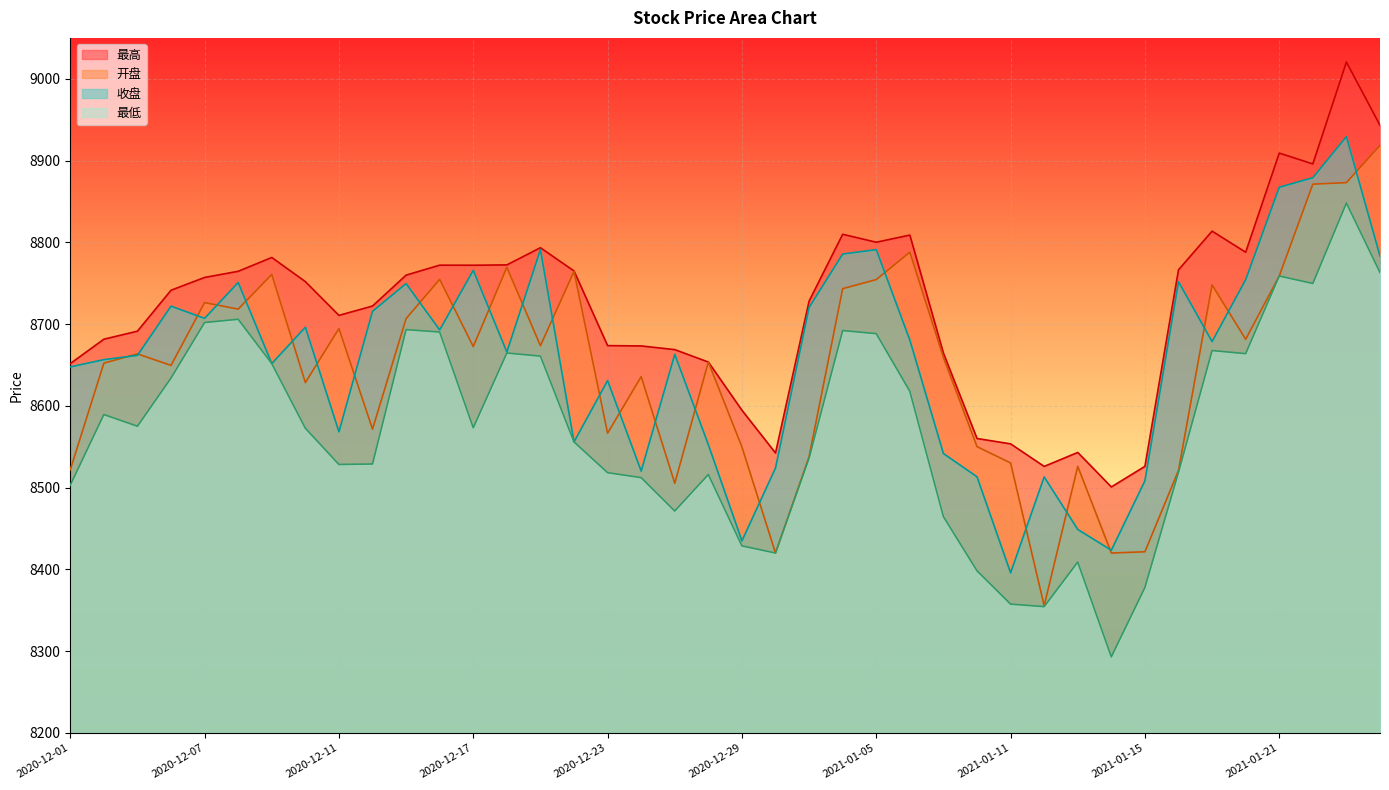

Reading left to right, list all the values displayed in this chart.

开盘: 2020-12-01=8521.9	2020-12-02=8652.3	2020-12-03=8663.5	2020-12-04=8649.5	2020-12-07=8726.3	2020-12-08=8718.3	2020-12-09=8760.7	2020-12-10=8628.5	2020-12-11=8694.5	2020-12-14=8571.5	2020-12-15=8706.7	2020-12-16=8754.7	2020-12-17=8672.5	2020-12-18=8769.5	2020-12-21=8673.5	2020-12-22=8764.4	2020-12-23=8566.6	2020-12-24=8635.8	2020-12-25=8505.3	2020-12-28=8653.6	2020-12-29=8549.7	2020-12-30=8420.0	2020-12-31=8537.9	2021-01-04=8743.3	2021-01-05=8754.4	2021-01-06=8787.9	2021-01-07=8659.2	2021-01-08=8550.1	2021-01-11=8530.1	2021-01-12=8355.6	2021-01-13=8526.0	2021-01-14=8420.0	2021-01-15=8421.5	2021-01-18=8521.0	2021-01-19=8747.9	2021-01-20=8681.4	2021-01-21=8758.8	2021-01-22=8871.1	2021-01-25=8873.0	2021-01-26=8918.5
收盘: 2020-12-01=8647.6	2020-12-02=8656.5	2020-12-03=8661.8	2020-12-04=8721.9	2020-12-07=8707.0	2020-12-08=8750.8	2020-12-09=8651.7	2020-12-10=8696.1	2020-12-11=8568.3	2020-12-14=8715.6	2020-12-15=8749.5	2020-12-16=8692.8	2020-12-17=8765.7	2020-12-18=8665.8	2020-12-21=8791.1	2020-12-22=8555.9	2020-12-23=8630.9	2020-12-24=8520.2	2020-12-25=8663.0	2020-12-28=8552.5	2020-12-29=8434.8	2020-12-30=8524.0	2020-12-31=8720.4	2021-01-04=8785.7	2021-01-05=8791.1	2021-01-06=8680.4	2021-01-07=8541.7	2021-01-08=8513.3	2021-01-11=8395.8	2021-01-12=8513.1	2021-01-13=8448.8	2021-01-14=8423.4	2021-01-15=8508.3	2021-01-18=8751.8	2021-01-19=8678.6	2021-01-20=8754.2	2021-01-21=8867.3	2021-01-22=8879.0	2021-01-25=8929.2	2021-01-26=8783.2
最高: 2020-12-01=8651.7	2020-12-02=8681.5	2020-12-03=8691.3	2020-12-04=8741.4	2020-12-07=8757.0	2020-12-08=8764.5	2020-12-09=8781.5	2020-12-10=8751.9	2020-12-11=8710.6	2020-12-14=8722.1	2020-12-15=8759.9	2020-12-16=8772.0	2020-12-17=8772.0	2020-12-18=8772.4	2020-12-21=8793.4	2020-12-22=8765.0	2020-12-23=8673.7	2020-12-24=8673.3	2020-12-25=8668.8	2020-12-28=8653.6	2020-12-29=8594.6	2020-12-30=8542.4	2020-12-31=8728.1	2021-01-04=8809.8	2021-01-05=8800.1	2021-01-06=8808.9	2021-01-07=8664.4	2021-01-08=8560.1	2021-01-11=8553.5	2021-01-12=8525.9	2021-01-13=8543.0	2021-01-14=8500.8	2021-01-15=8526.0	2021-01-18=8766.4	2021-01-19=8813.7	2021-01-20=8787.9	2021-01-21=8909.1	2021-01-22=8895.9	2021-01-25=9020.4	2021-01-26=8943.1
最低: 2020-12-01=8503.0	2020-12-02=8589.4	2020-12-03=8575.0	2020-12-04=8634.0	2020-12-07=8701.9	2020-12-08=8705.9	2020-12-09=8651.7	2020-12-10=8572.6	2020-12-11=8528.3	2020-12-14=8528.9	2020-12-15=8693.2	2020-12-16=8690.2	2020-12-17=8573.2	2020-12-18=8664.6	2020-12-21=8660.8	2020-12-22=8555.9	2020-12-23=8518.3	2020-12-24=8512.2	2020-12-25=8471.4	2020-12-28=8516.0	2020-12-29=8428.7	2020-12-30=8420.0	2020-12-31=8536.1	2021-01-04=8692.0	2021-01-05=8688.3	2021-01-06=8617.8	2021-01-07=8464.5	2021-01-08=8398.3	2021-01-11=8357.5	2021-01-12=8354.4	2021-01-13=8408.9	2021-01-14=8293.0	2021-01-15=8377.9	2021-01-18=8518.8	2021-01-19=8667.6	2021-01-20=8663.8	2021-01-21=8758.8	2021-01-22=8749.6	2021-01-25=8848.0	2021-01-26=8763.1